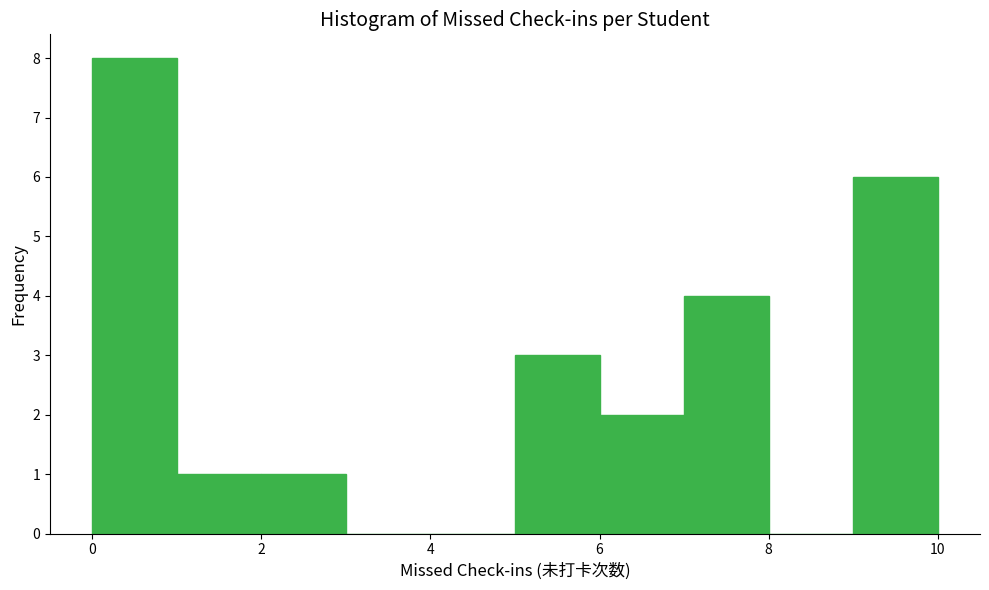

Reading left to right, list every bar in this chart as the range it spans on the x-axis followed by its height. The values are not printed on the chart, so give them approximately, as read against the axis.

0 to 1: 8
1 to 2: 1
2 to 3: 1
3 to 4: 0
4 to 5: 0
5 to 6: 3
6 to 7: 2
7 to 8: 4
8 to 9: 0
9 to 10: 6